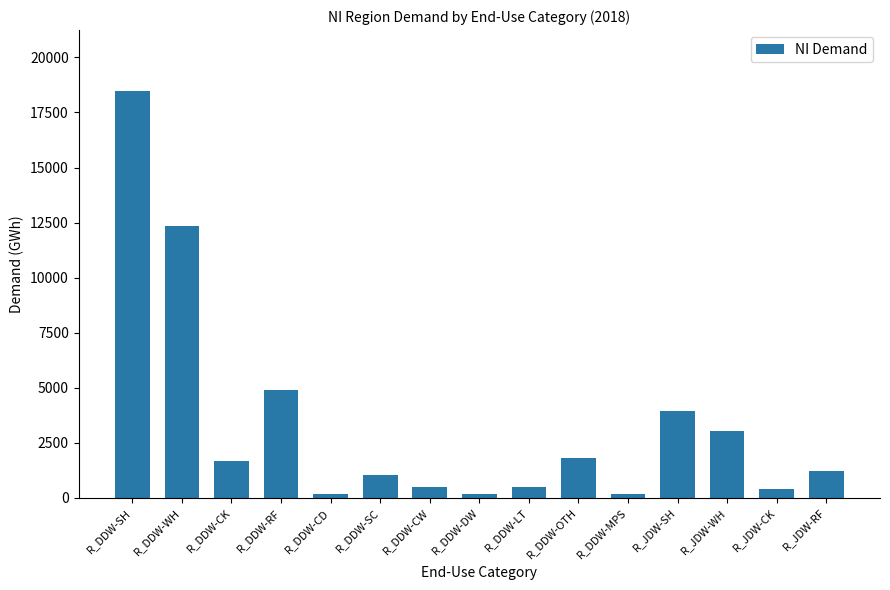

What is the difference between the values at R_JDW-CK and R_DDW-CW?

48.7